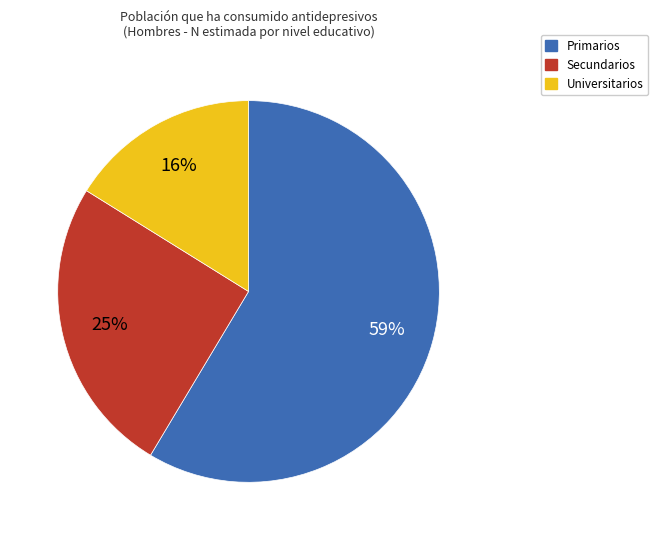

Which has a higher value, Primarios or Universitarios?

Primarios